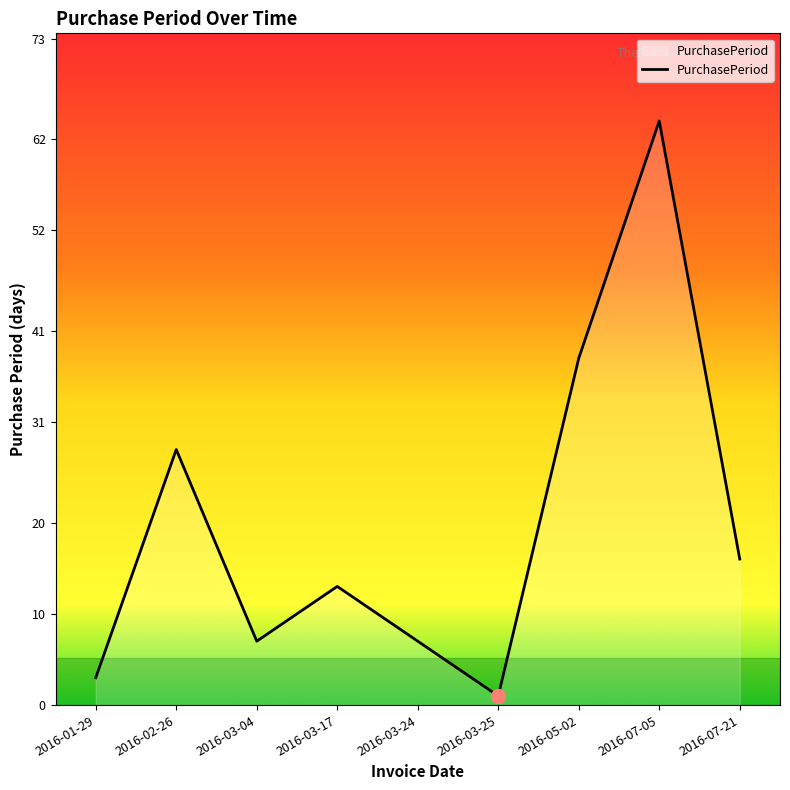

What position from the right is 2016-07-05?

2